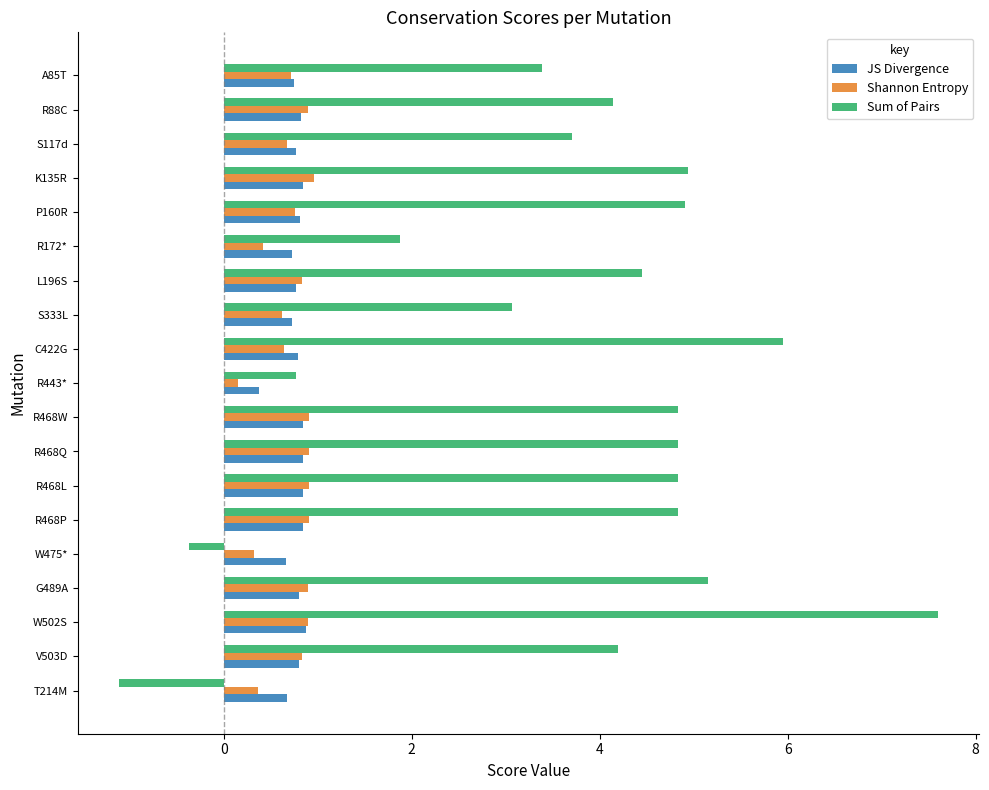

True or false: Sum of Pairs has a value of 4.8 at R468W.

True